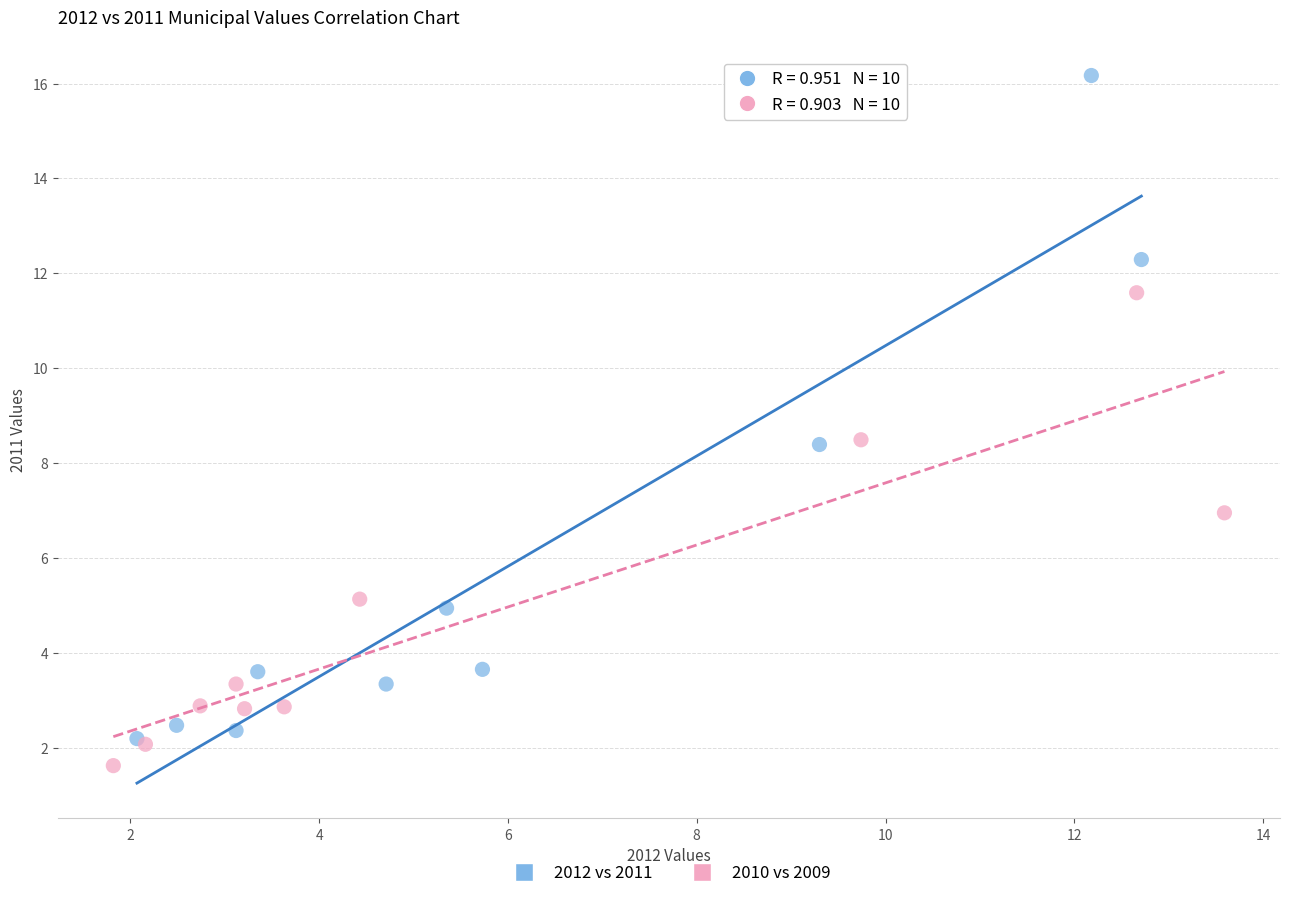

What are all the series names shown in the legend?

2012 vs 2011, 2010 vs 2009